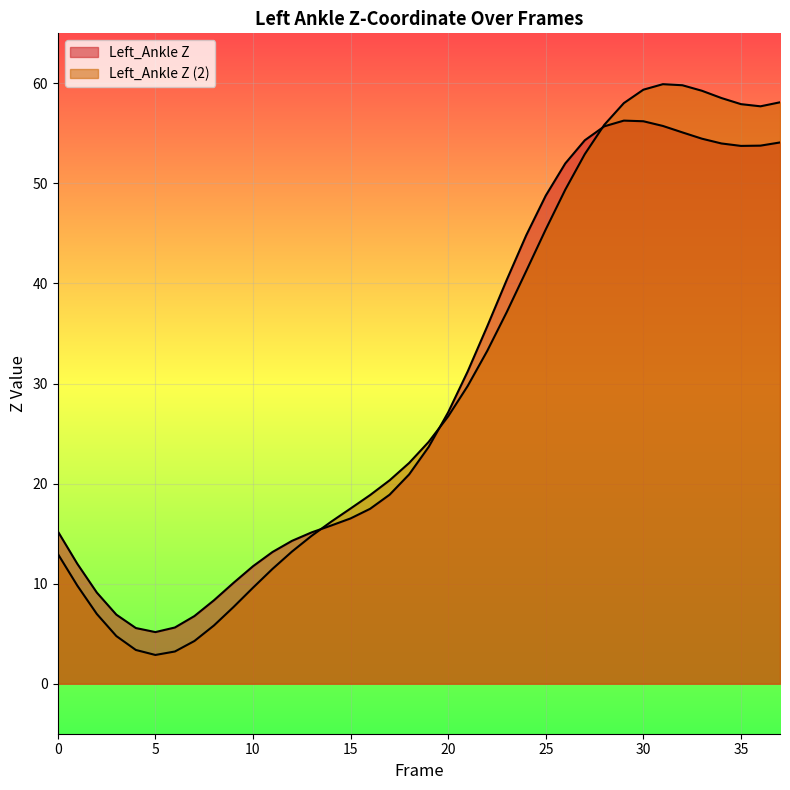

Is it true that Left_Ankle Z (2) equals 59.3 at 33?

True